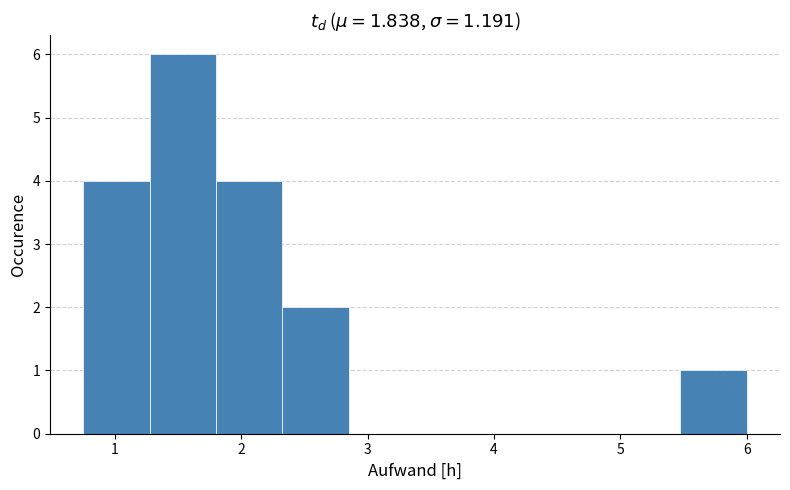

What is the height of the bar covering 1.3 to 1.8 on the x-axis? Neither the bar edges nor the heights are printed on the chart, so give them approximately, as read against the axes.

6